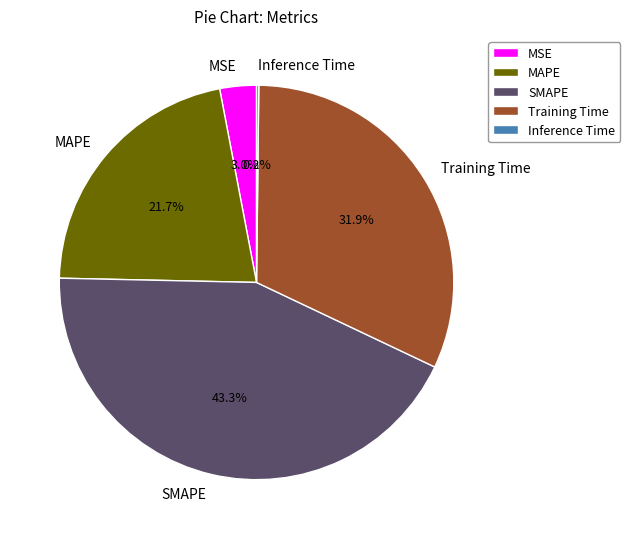

Which slice is the largest?

SMAPE